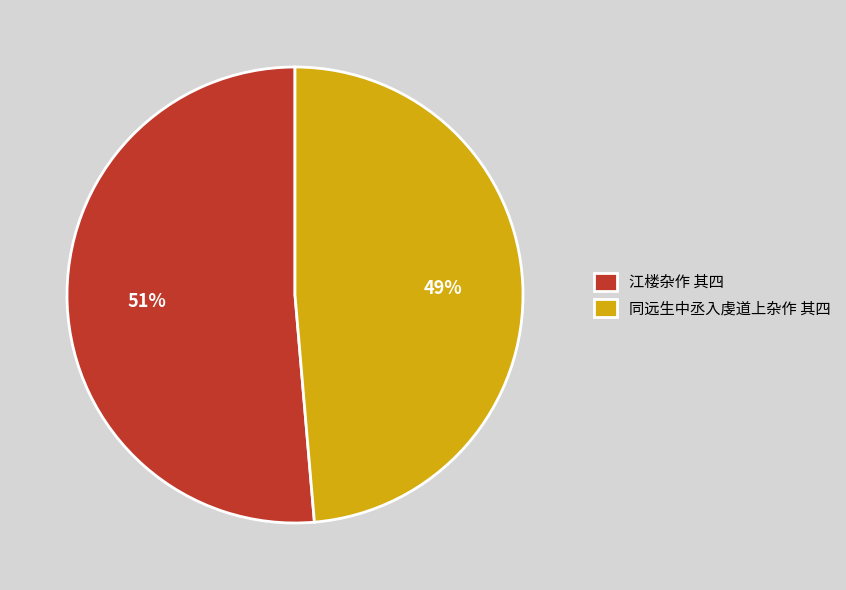

Between 同远生中丞入虔道上杂作 其四 and 江楼杂作 其四, which is larger?

江楼杂作 其四